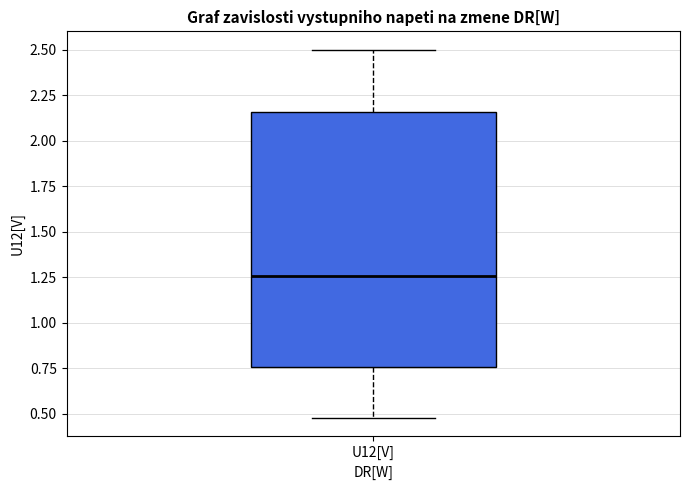

Transcribe this box plot: give where the median line is, the range the box spans, and where the two whiskers end, as read against the y-axis. The values are not printed on the chart, so give them approximately, as read against the axis.

median 1.25, box 0.75 to 2.15, whiskers 0.50 to 2.50